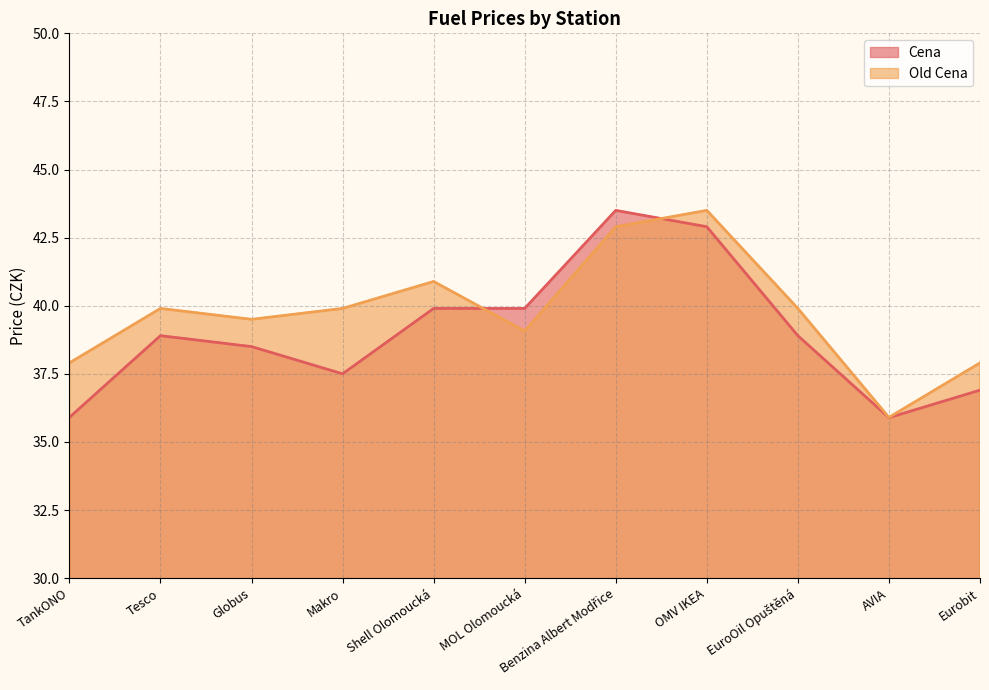

Reading right to left, transcribe all the data shown in this chart.

Cena: Eurobit=36.9	AVIA=35.9	EuroOil Opuštěná=38.9	OMV IKEA=42.9	Benzina Albert Modřice=43.5	MOL Olomoucká=39.9	Shell Olomoucká=39.9	Makro=37.5	Globus=38.5	Tesco=38.9	TankONO=35.9
Old Cena: Eurobit=37.9	AVIA=35.9	EuroOil Opuštěná=39.9	OMV IKEA=43.5	Benzina Albert Modřice=42.9	MOL Olomoucká=39.1	Shell Olomoucká=40.9	Makro=39.9	Globus=39.5	Tesco=39.9	TankONO=37.9